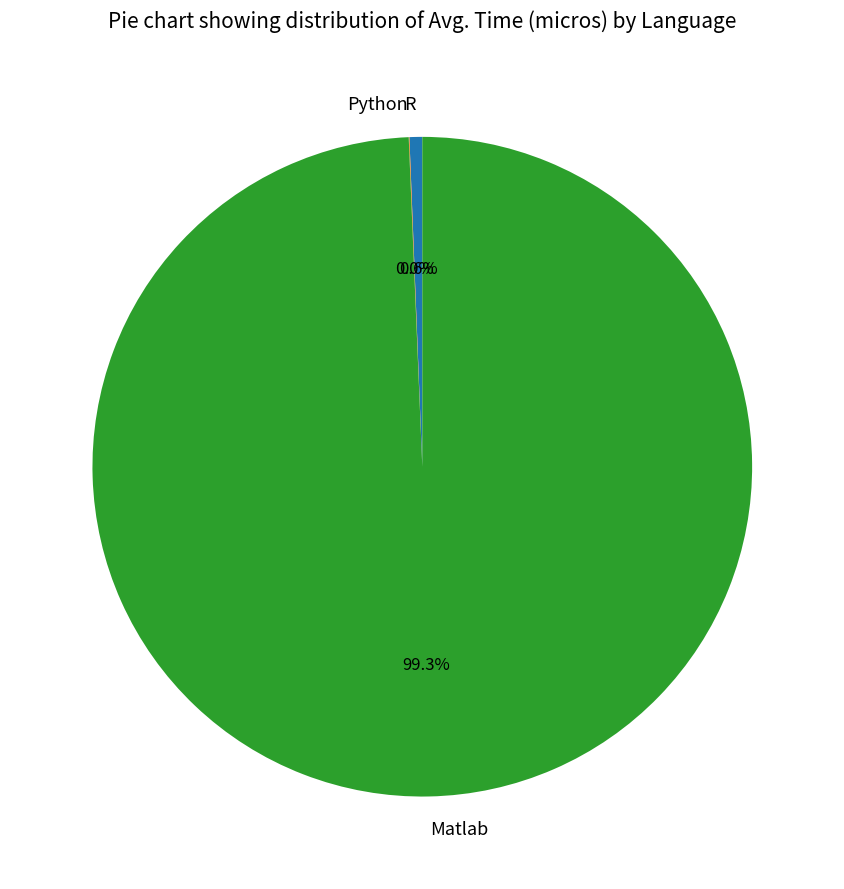

Which slice is the largest?

Matlab